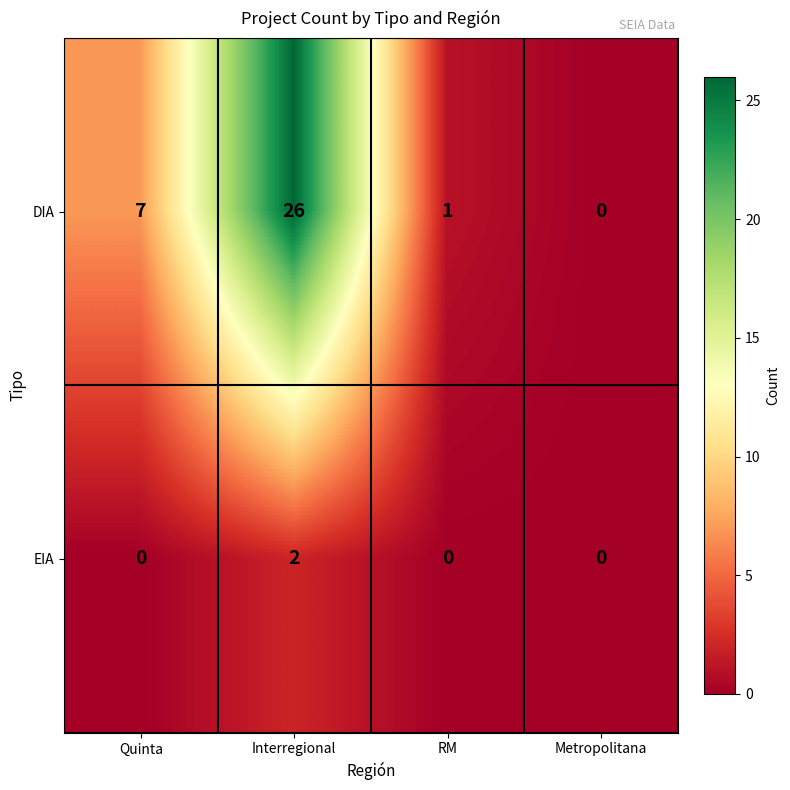

List the series in order of their peak value, lowest first.

EIA, DIA